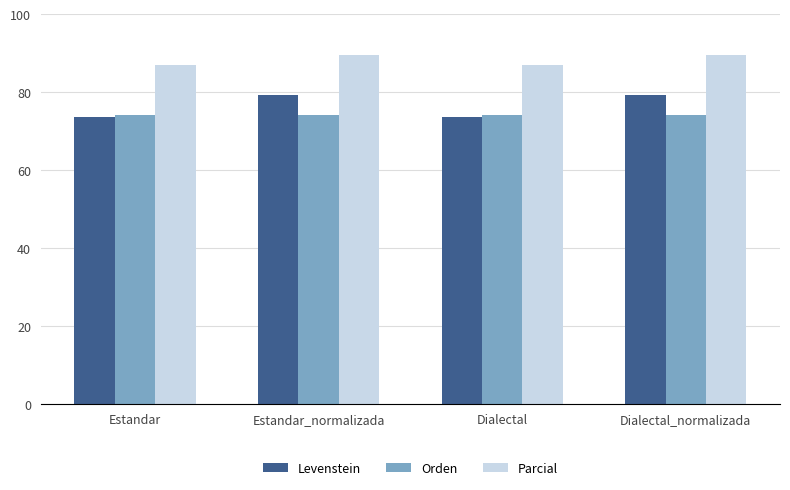

Reading left to right, transcribe all the data shown in this chart.

Levenstein: Estandar=73.7	Estandar_normalizada=79.4	Dialectal=73.7	Dialectal_normalizada=79.4
Orden: Estandar=74.2	Estandar_normalizada=74.2	Dialectal=74.2	Dialectal_normalizada=74.2
Parcial: Estandar=87.1	Estandar_normalizada=89.7	Dialectal=87.1	Dialectal_normalizada=89.7